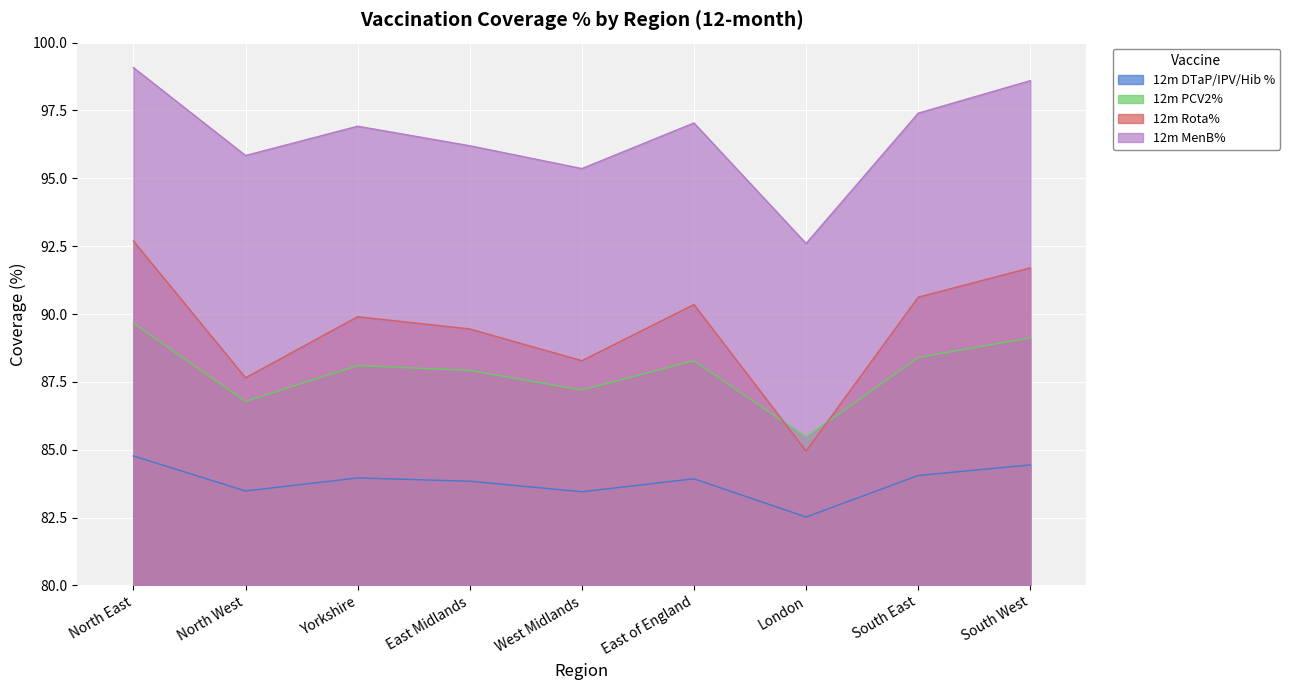

Rank the categories by 12m MenB% value from lowest to highest.

London, West Midlands, North West, East Midlands, Yorkshire, East of England, South East, South West, North East